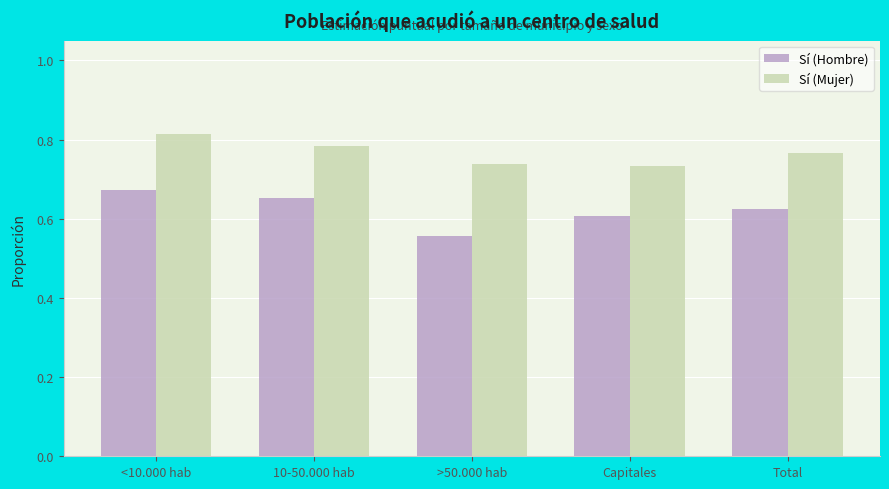

What is the sum of all Sí (Hombre) values?

3.1